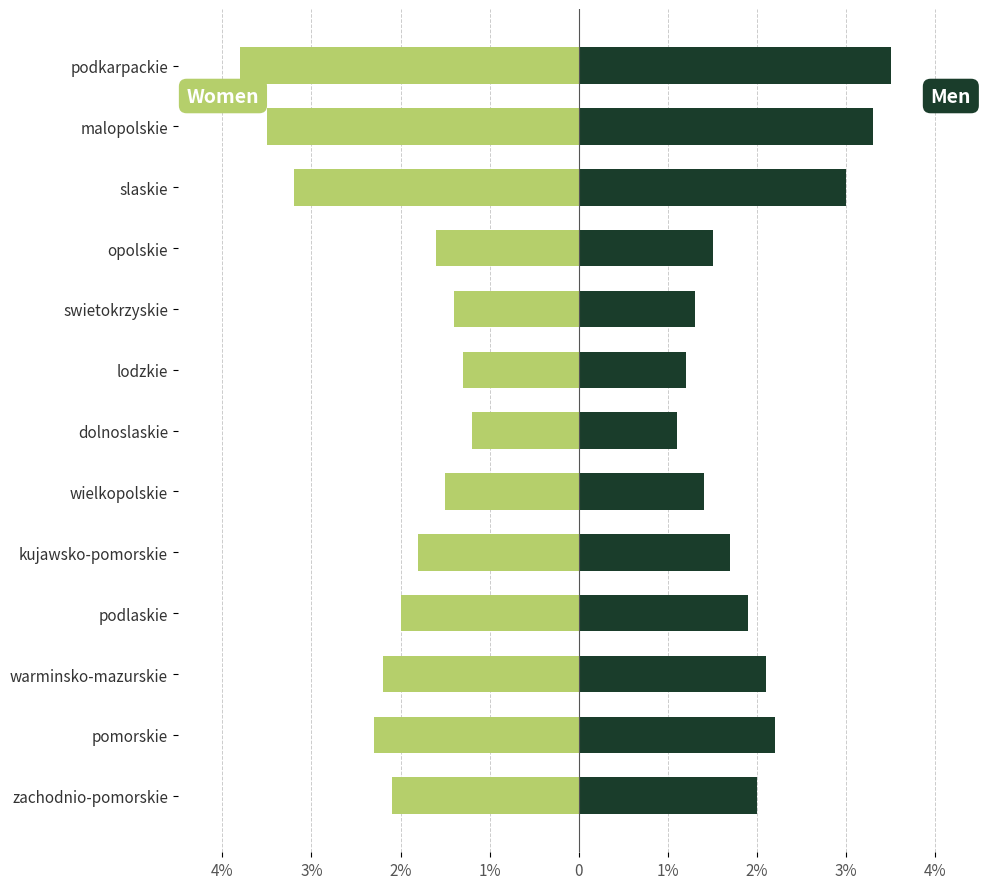

What is the sum of all Women values?

-27.9